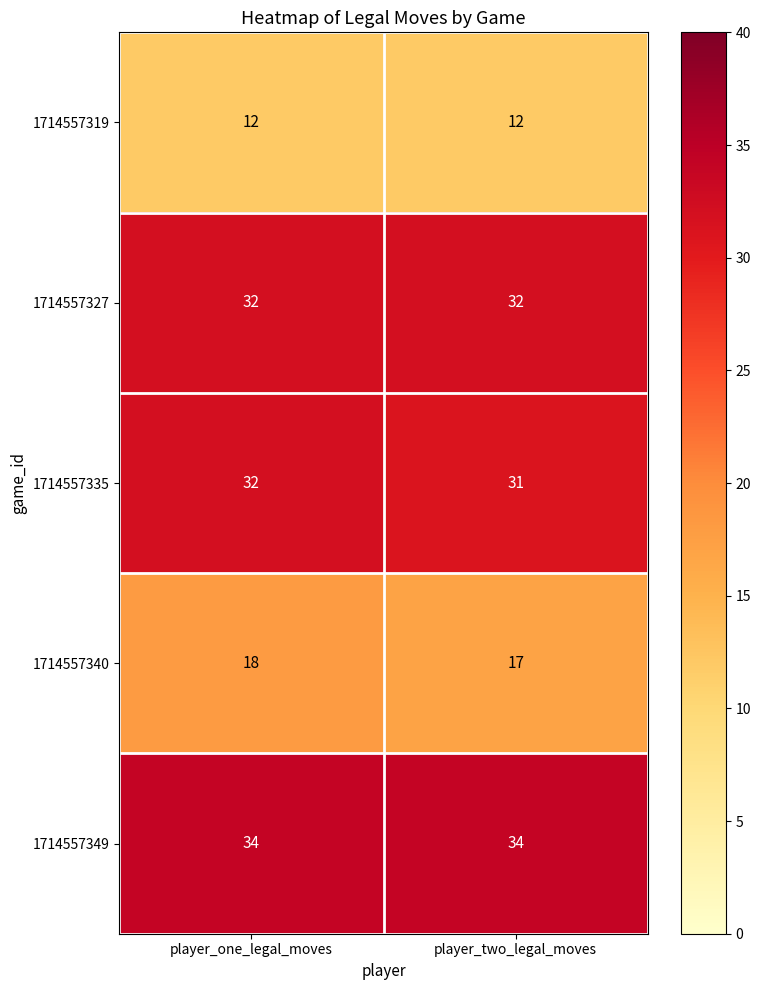

Is it true that 1714557319 equals 12 at player_two_legal_moves?

True